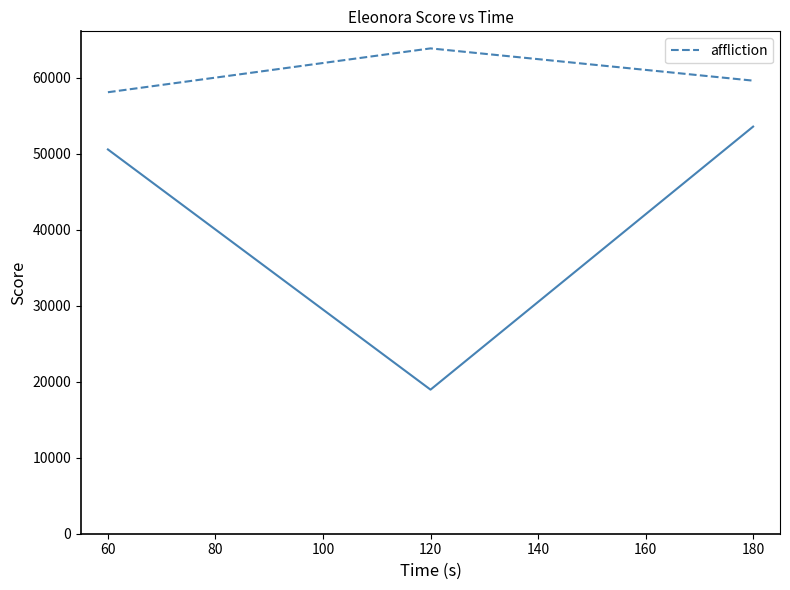

Rank the categories by affliction value from highest to lowest.

120, 180, 60